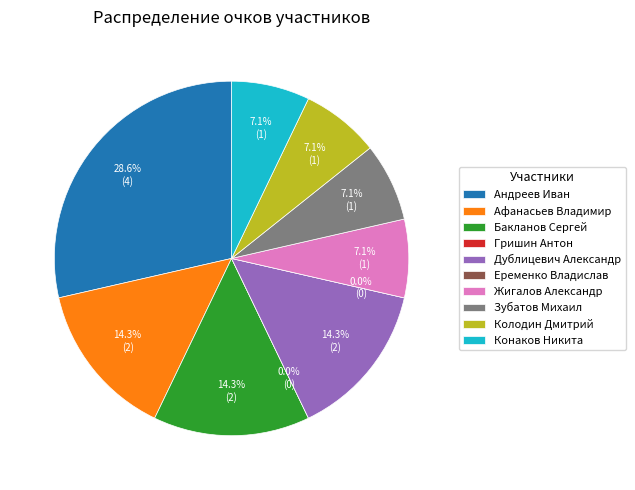

Rank the categories by value from lowest to highest.

Гришин Антон, Еременко Владислав, Жигалов Александр, Зубатов Михаил, Колодин Дмитрий, Конаков Никита, Афанасьев Владимир, Бакланов Сергей, Дублицевич Александр, Андреев Иван